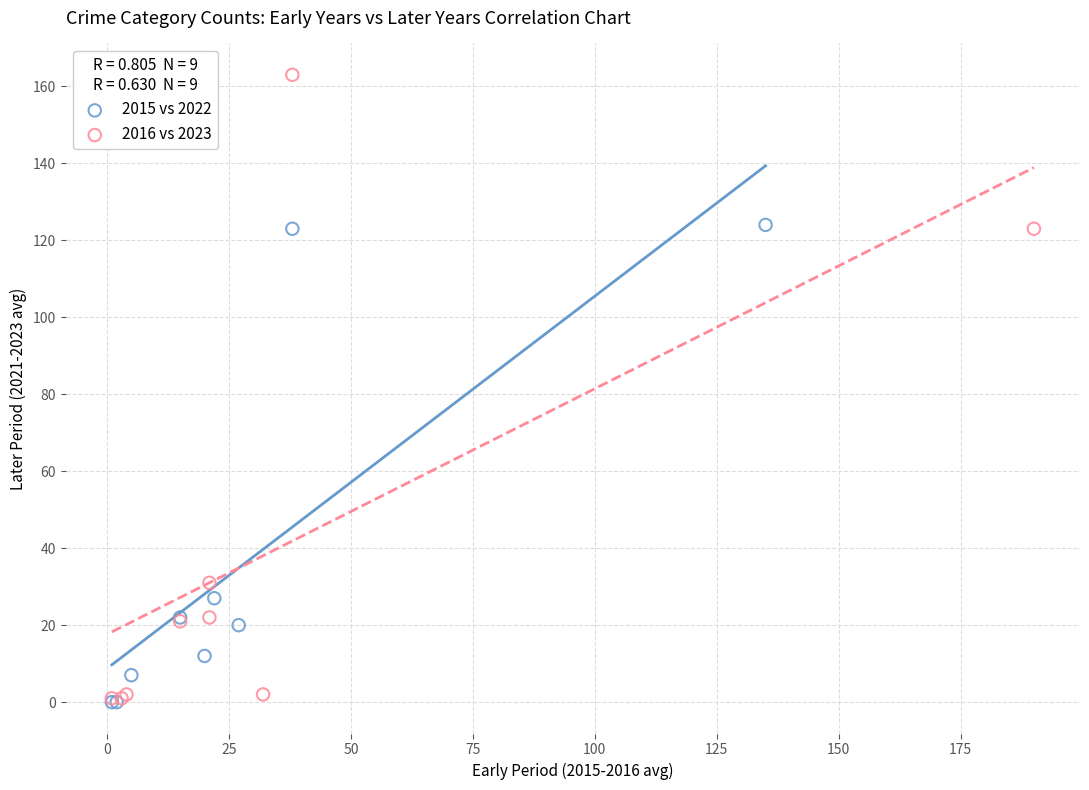

Which series contains the highest Y value?

2016 vs 2023